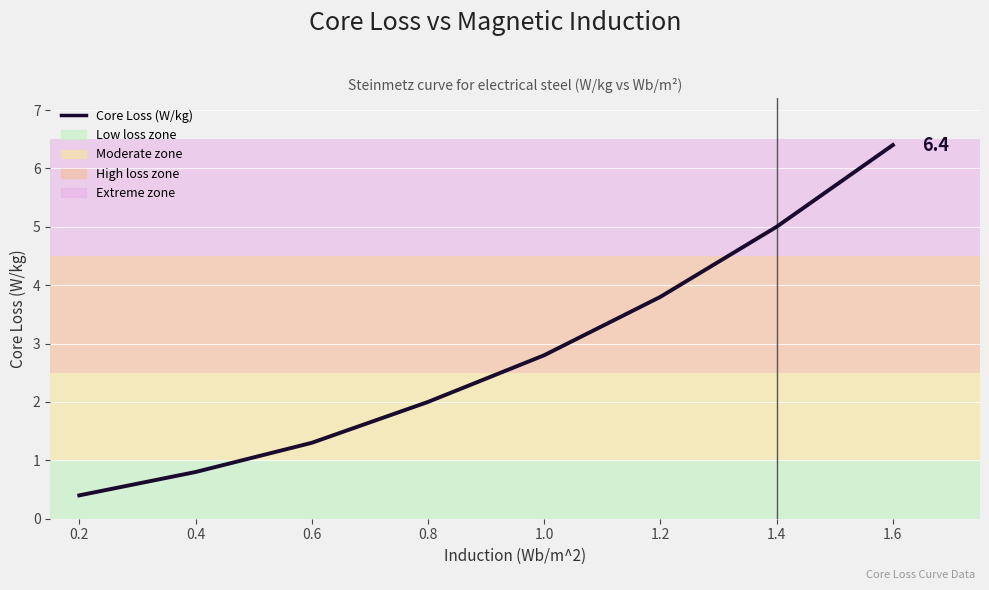

List the labels in order of value, smallest first.

0.2, 0.4, 0.6, 0.8, 1.0, 1.2, 1.4, 1.6